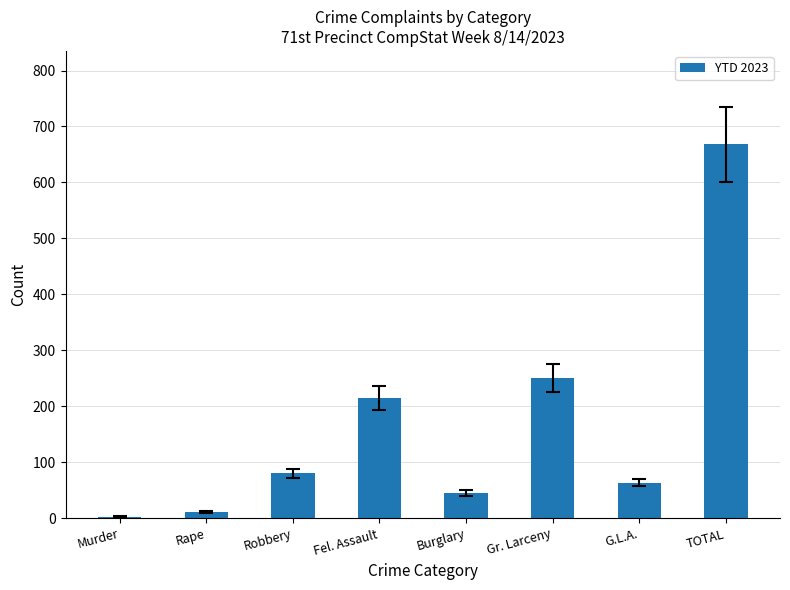

Is it true that the value at Gr. Larceny is 400?

False